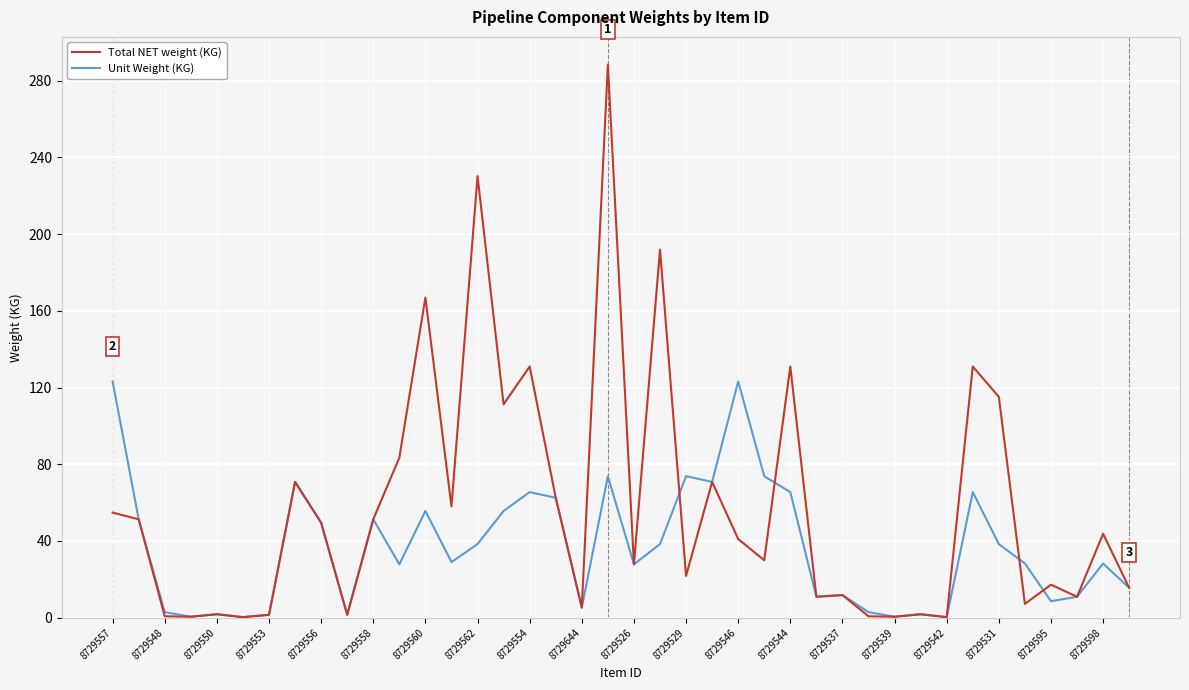

Which series has the largest total across all categories?

Total NET weight (KG)